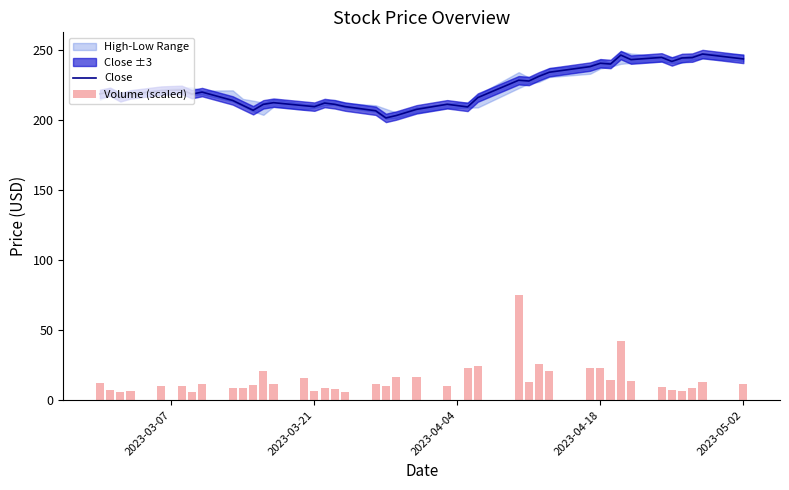

What is the difference between the maximum and second lowest values in the Volume (scaled) series?

68.7